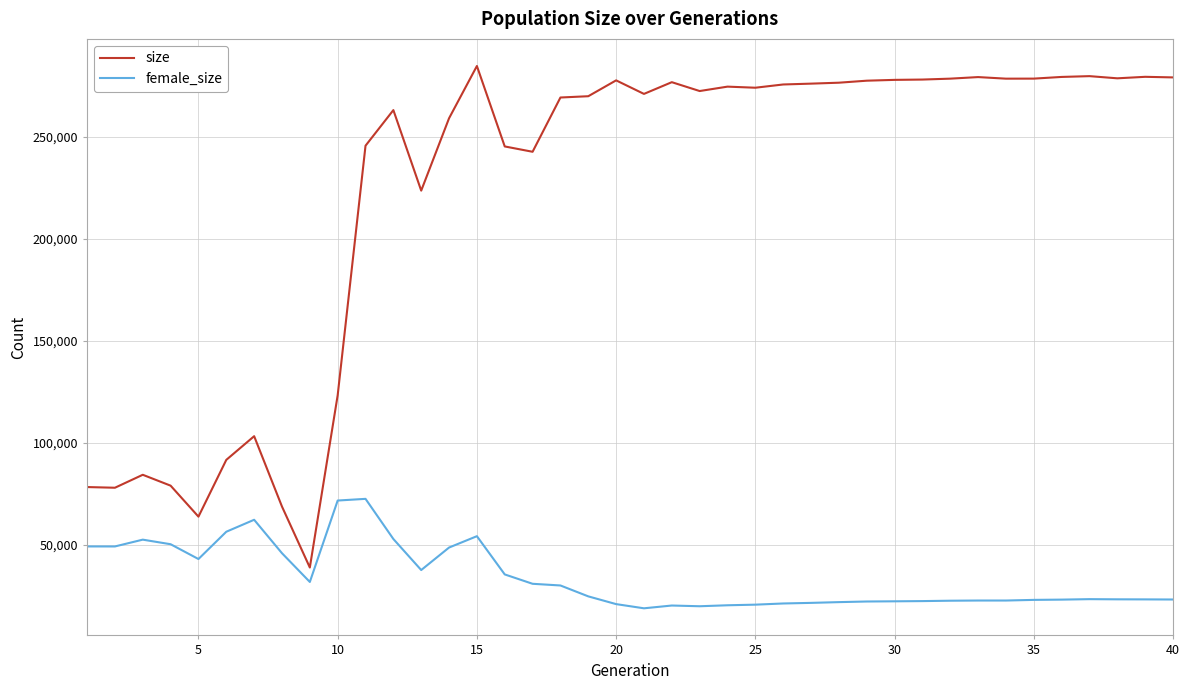

What is the smallest value displayed?

18792